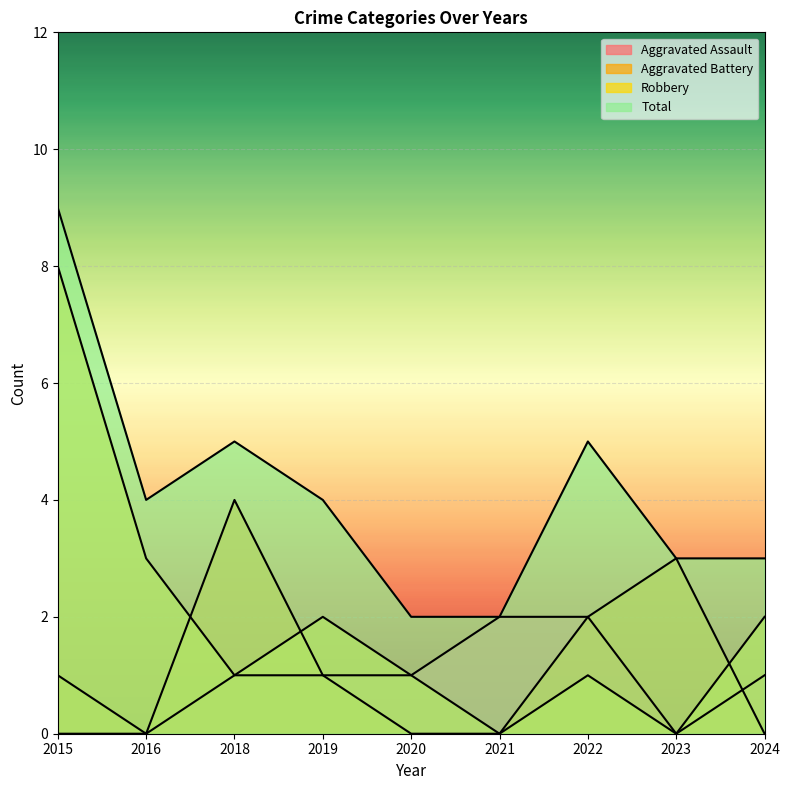

What is the value of the Aggravated Assault point at the 5th from the left?

1